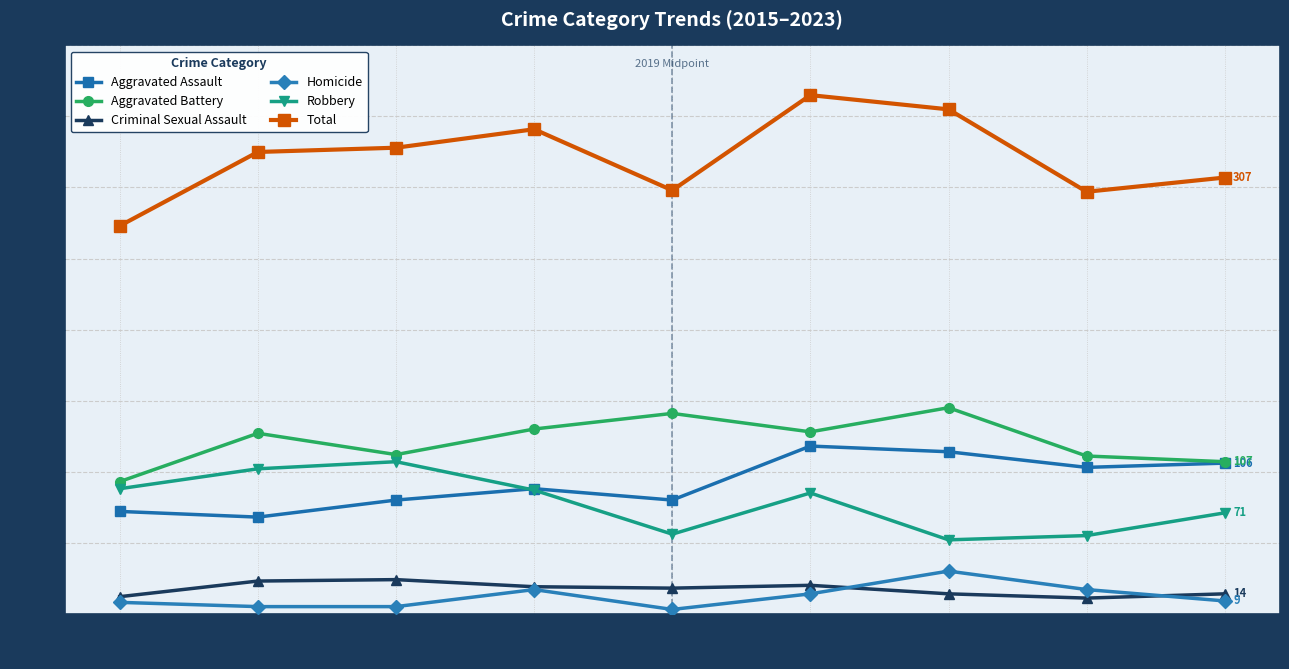

Rank the series by their maximum value, from highest to lowest.

Total, Aggravated Battery, Aggravated Assault, Robbery, Homicide, Criminal Sexual Assault